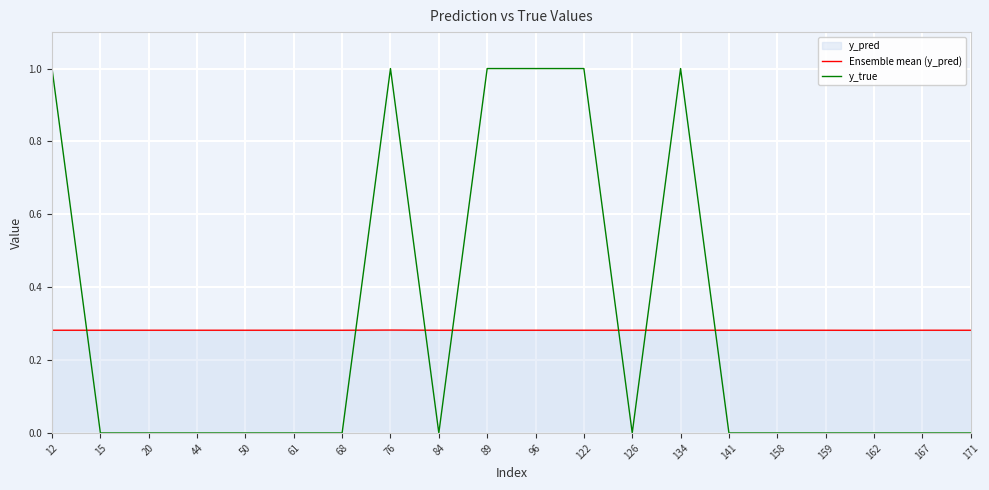

The y_true series shows 0.0 at 171. True or false?

True